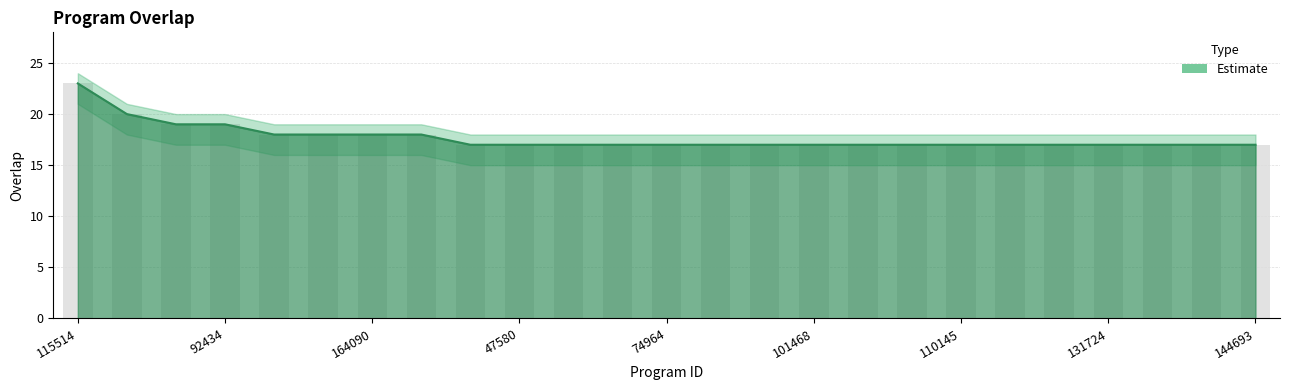

Which series has the widest spread of values?

overlap